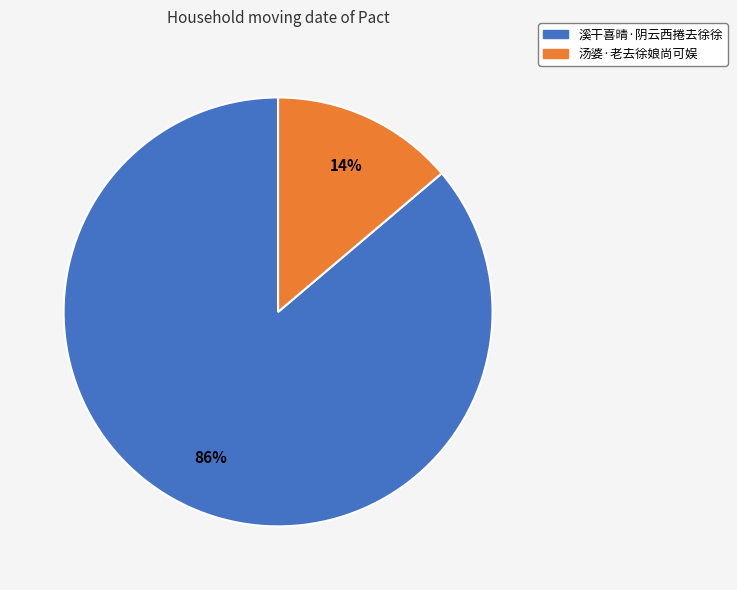

The 溪干喜晴·阴云西捲去徐徐 slice represents 86% of the pie. True or false?

True